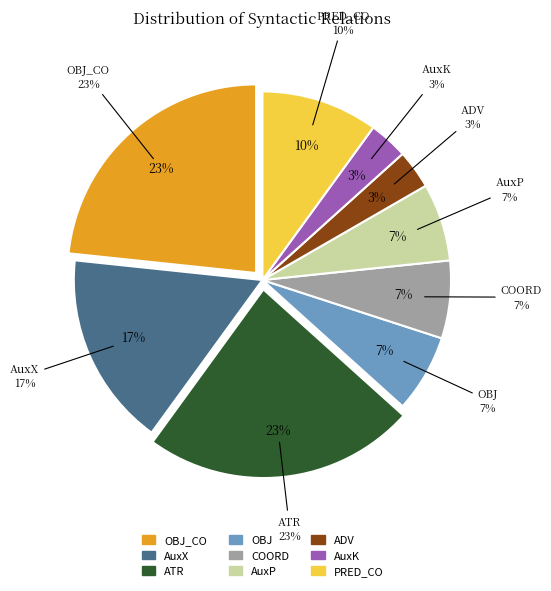

To the nearest percent, what is the average slice percentage?

11%